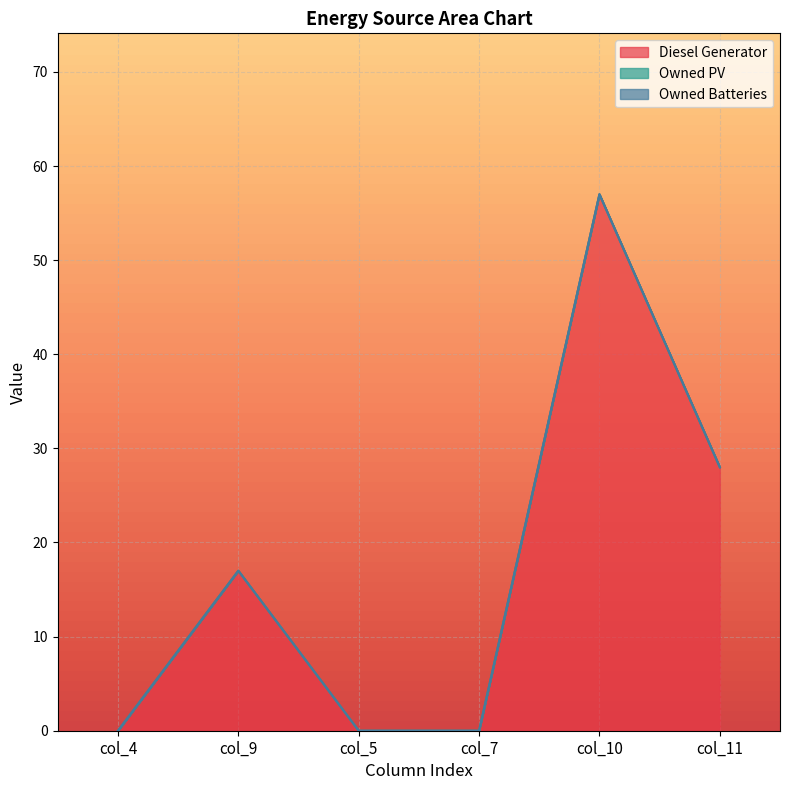

At which category does Diesel Generator reach its first local peak?

col_9